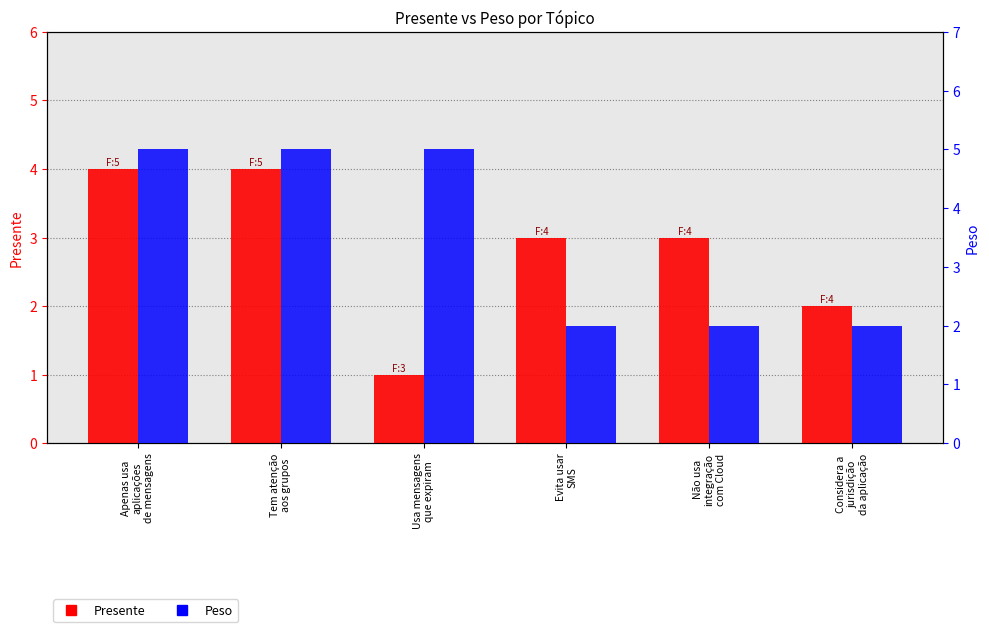

What position from the right is Usa mensagens
que expiram?

4